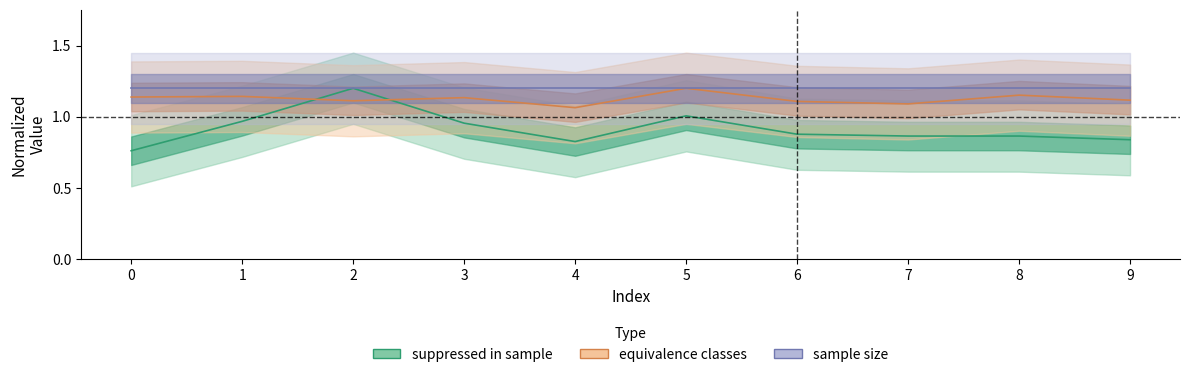

Reading right to left, list all the values displayed in this chart.

suppressed in sample: 9=0.8	8=0.9	7=0.9	6=0.9	5=1.0	4=0.8	3=1.0	2=1.2	1=1.0	0=0.8
equivalence classes: 9=1.1	8=1.2	7=1.1	6=1.1	5=1.2	4=1.1	3=1.1	2=1.1	1=1.1	0=1.1
sample size: 9=1.2	8=1.2	7=1.2	6=1.2	5=1.2	4=1.2	3=1.2	2=1.2	1=1.2	0=1.2